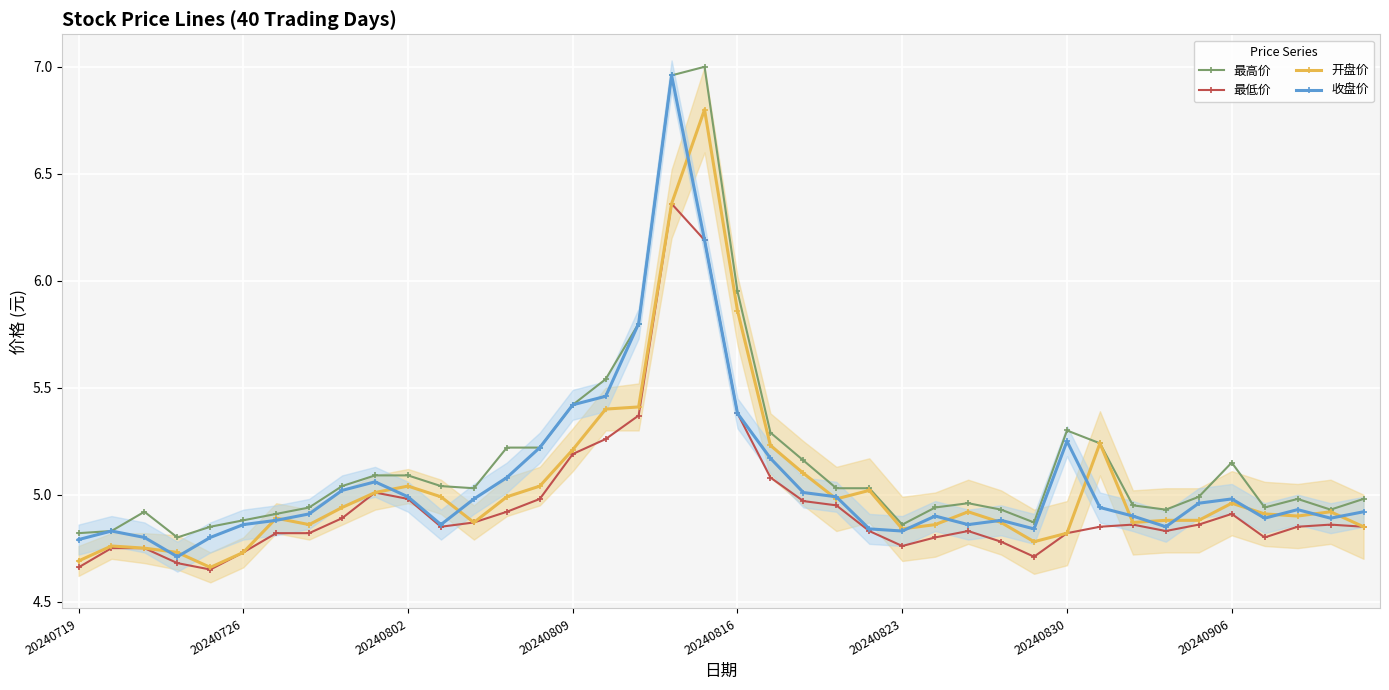

Which series has the largest total across all categories?

最高价